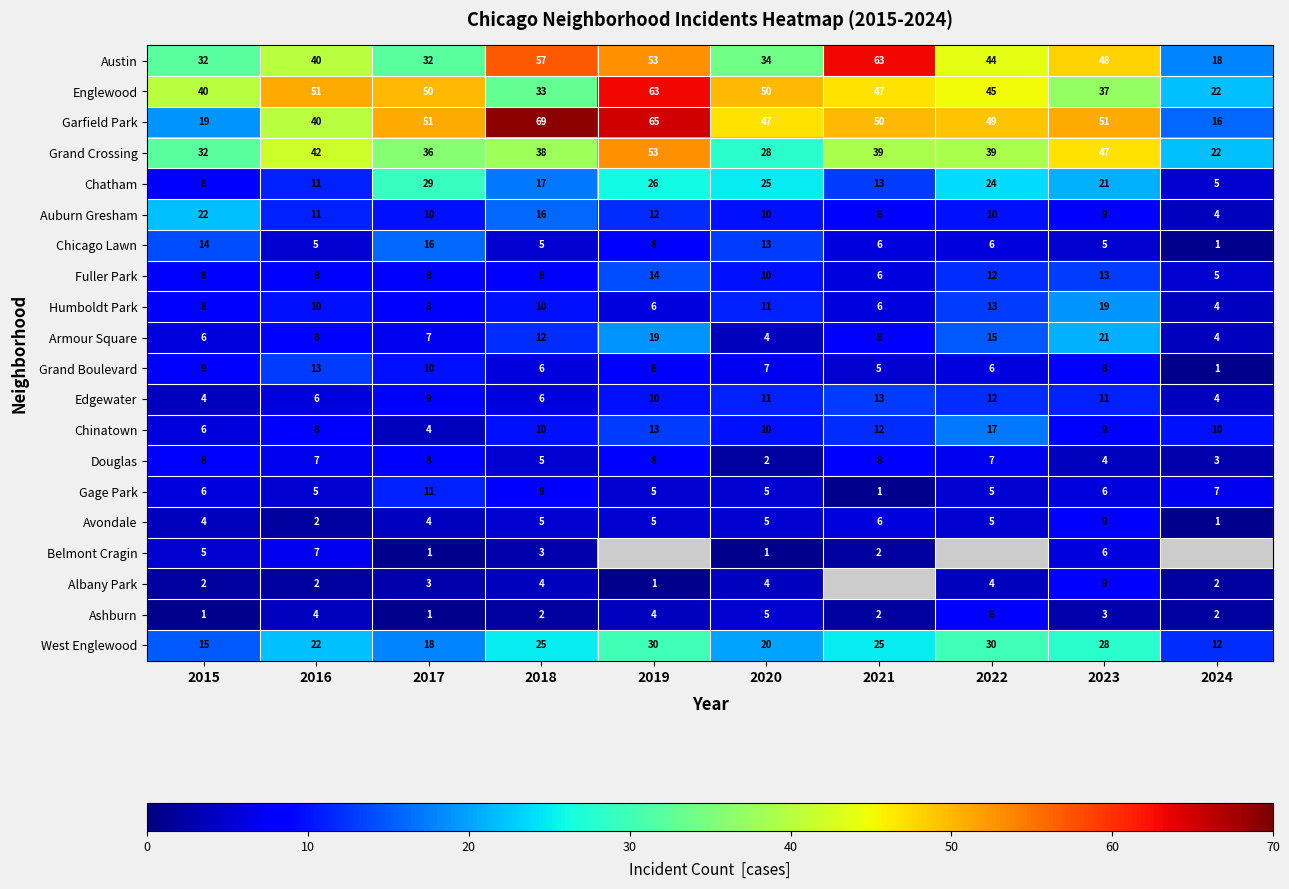

What is the sum of all Chicago Lawn values?

79